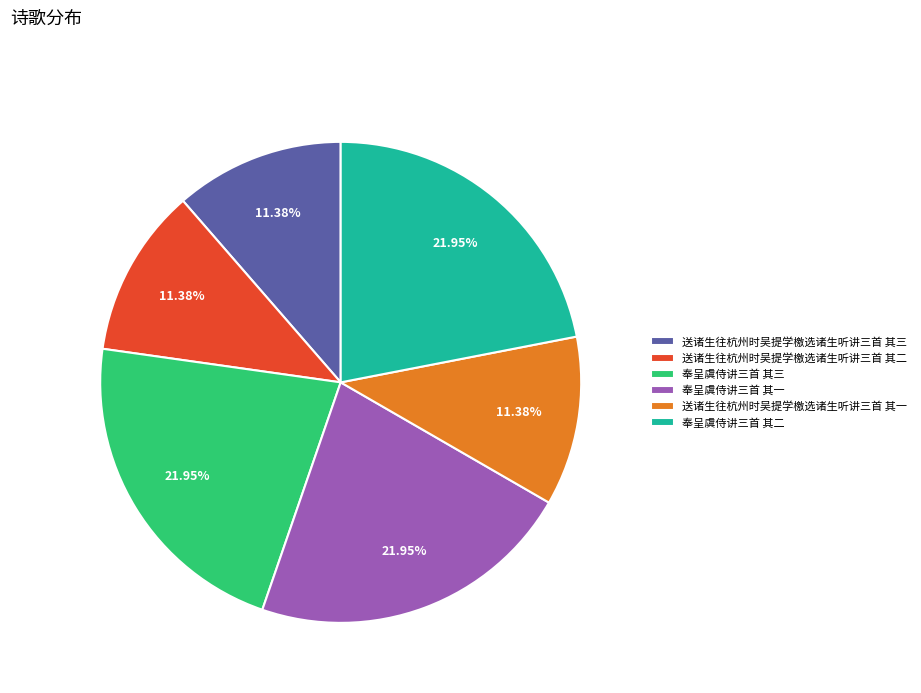

The 送诸生往杭州时吴提学檄选诸生听讲三首 其三 slice represents 5% of the pie. True or false?

False